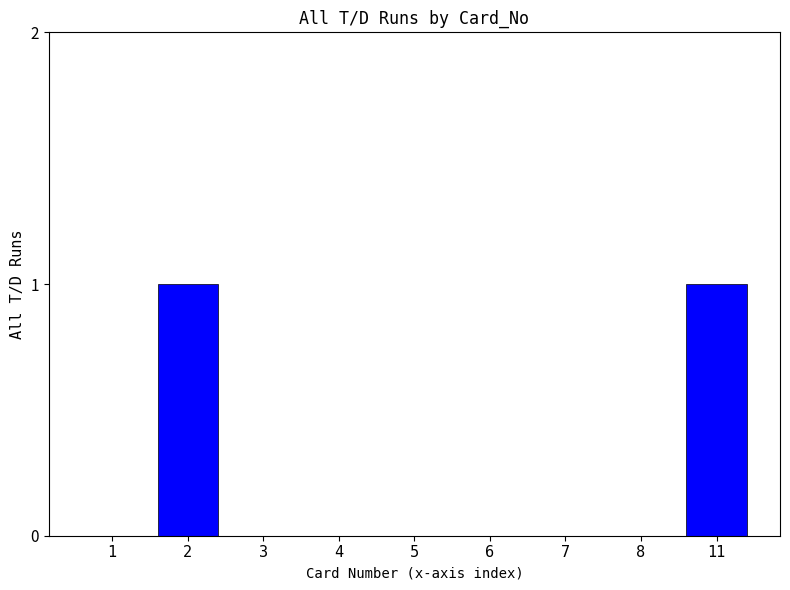

Reading left to right, what are all the values shown in this chart?

0	1	0	0	0	0	0	0	1